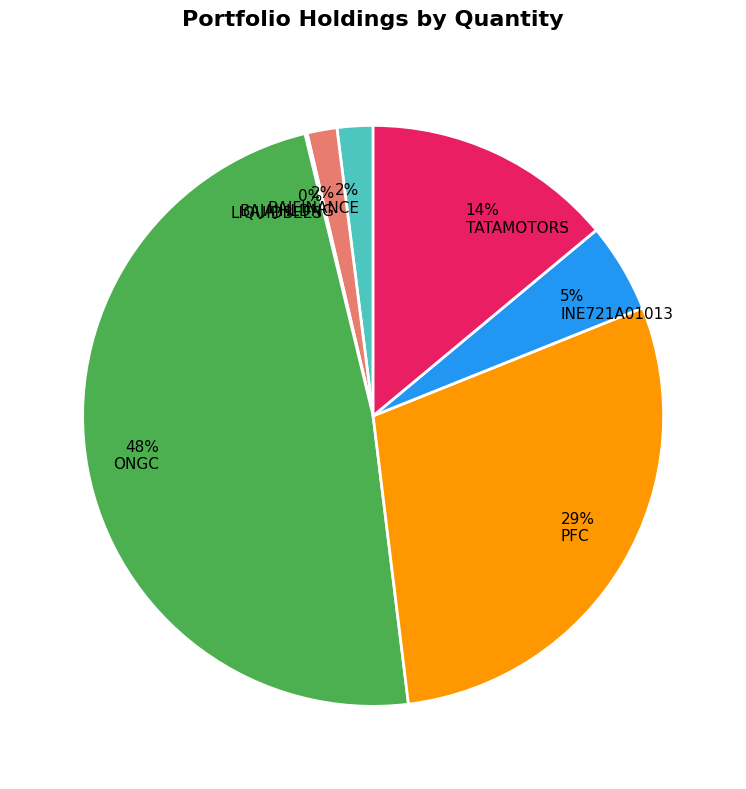

Which has a higher value, TATAMOTORS or BAJFINANCE?

TATAMOTORS